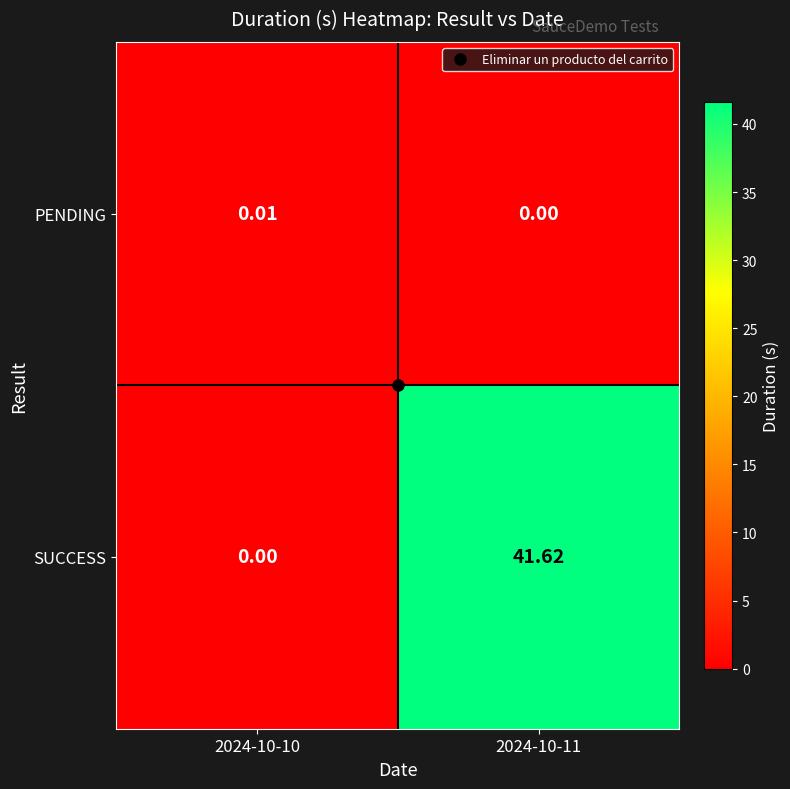

Between 2024-10-10 and 2024-10-11, which series saw the biggest shift?

SUCCESS